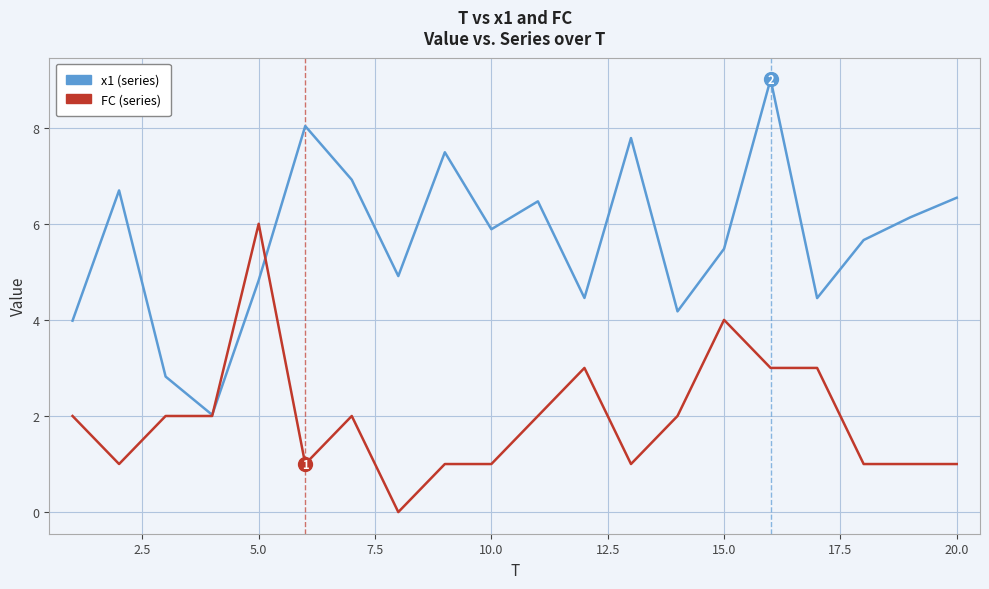

Reading left to right, list all the values displayed in this chart.

x1: 4.0	6.7	2.8	2.0	4.8	8.0	6.9	4.9	7.5	5.9	6.5	4.5	7.8	4.2	5.5	9.0	4.5	5.7	6.1	6.5
FC: 2.0	1.0	2.0	2.0	6.0	1.0	2.0	0.0	1.0	1.0	2.0	3.0	1.0	2.0	4.0	3.0	3.0	1.0	1.0	1.0